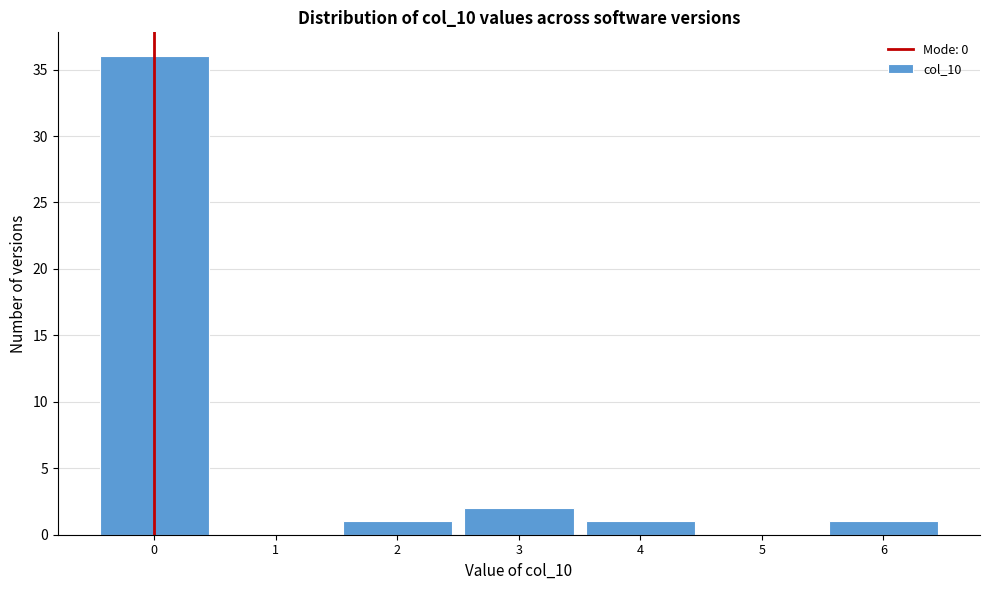

Reading left to right, list all the values displayed in this chart.

0=36	1=0	2=1	3=2	4=1	5=0	6=1